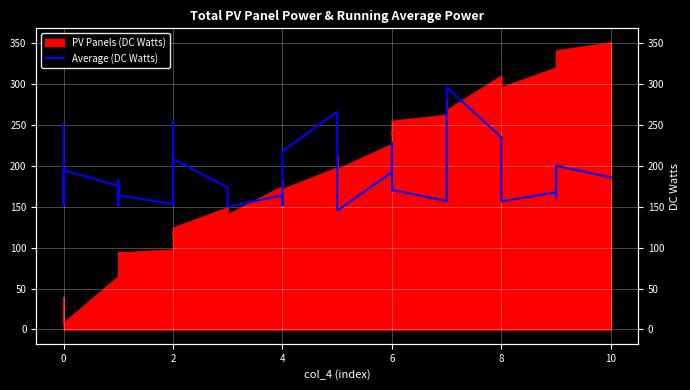

At which category does the data reach its first local peak?

8